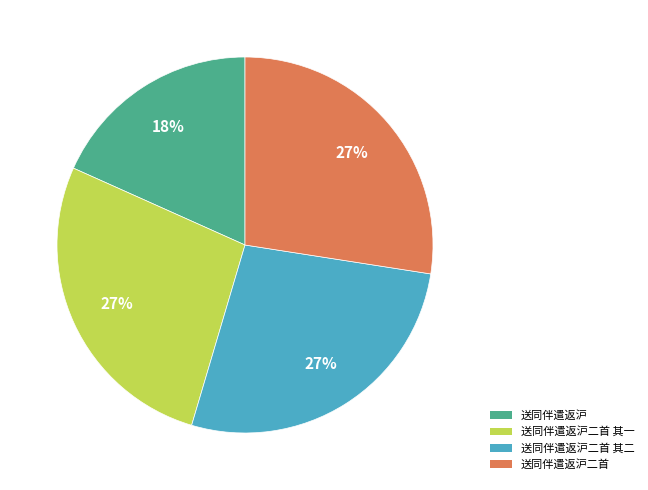

Approximately how many times larger is the value at 送同伴遣返沪二首 compared to 送同伴遣返沪二首 其一?

1.0